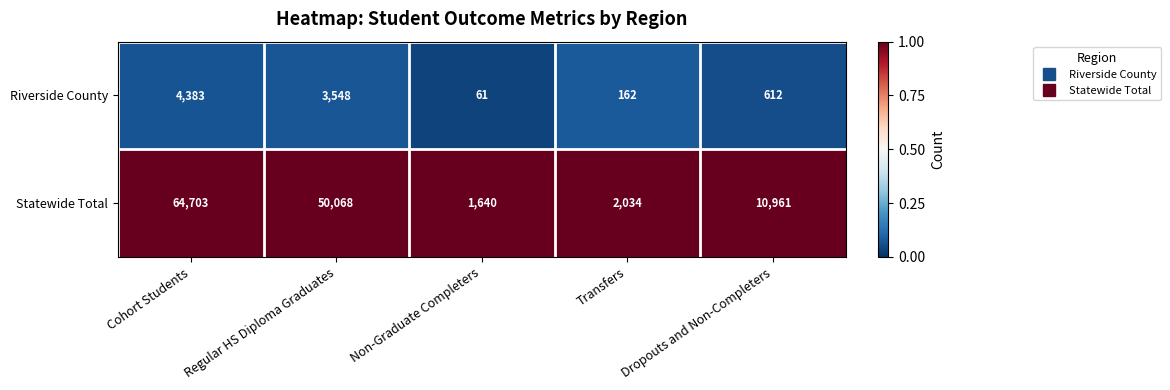

What is the spread (max minus min) of values at Dropouts and Non-Completers?

10349